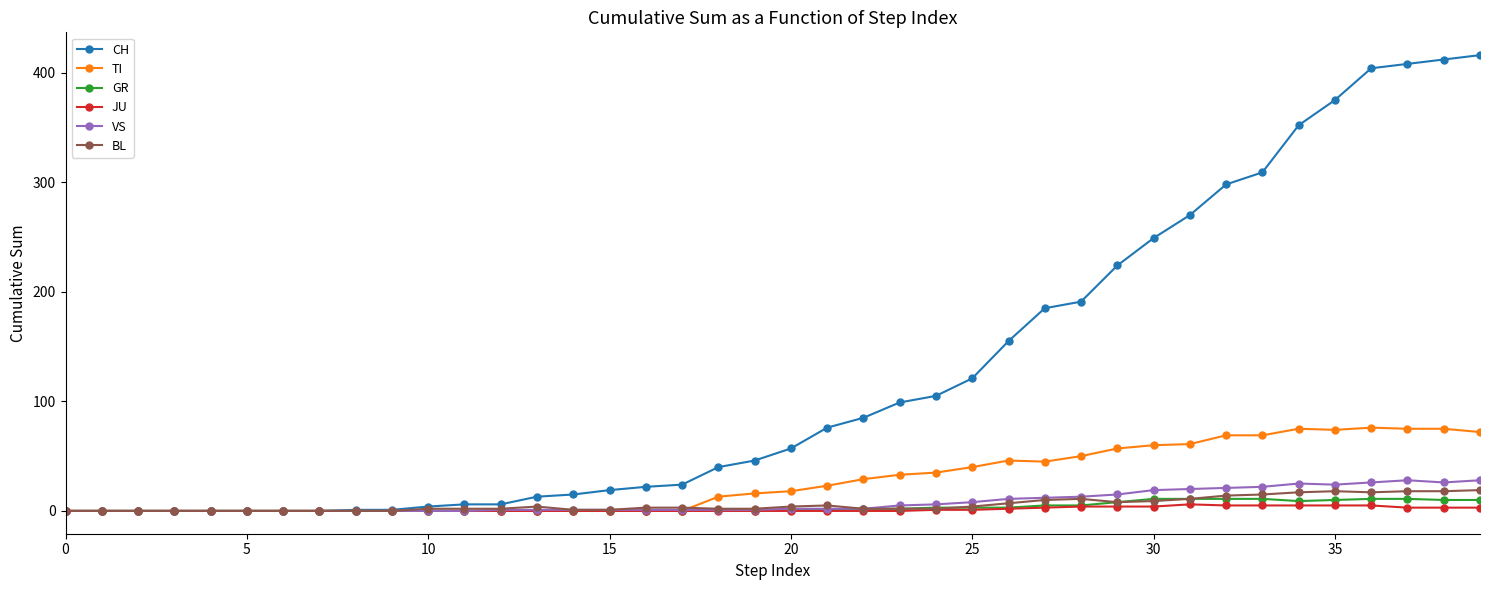

At how many categories does at least one series exceed 133?

14